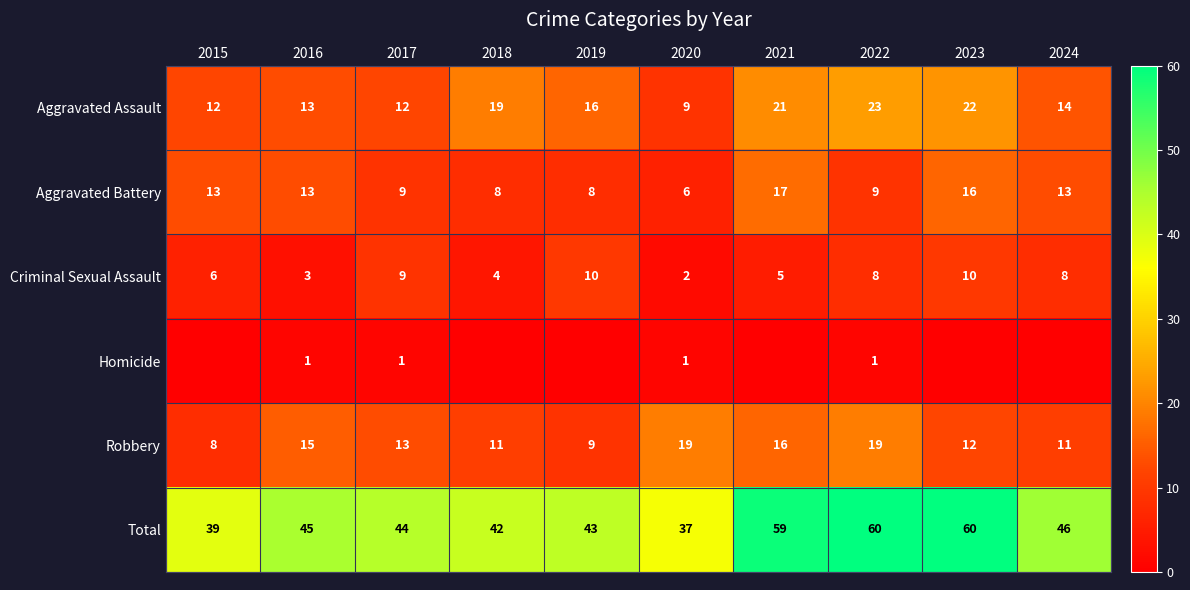

At 2020, list the series in order from largest to smallest.

Total, Robbery, Aggravated Assault, Aggravated Battery, Criminal Sexual Assault, Homicide